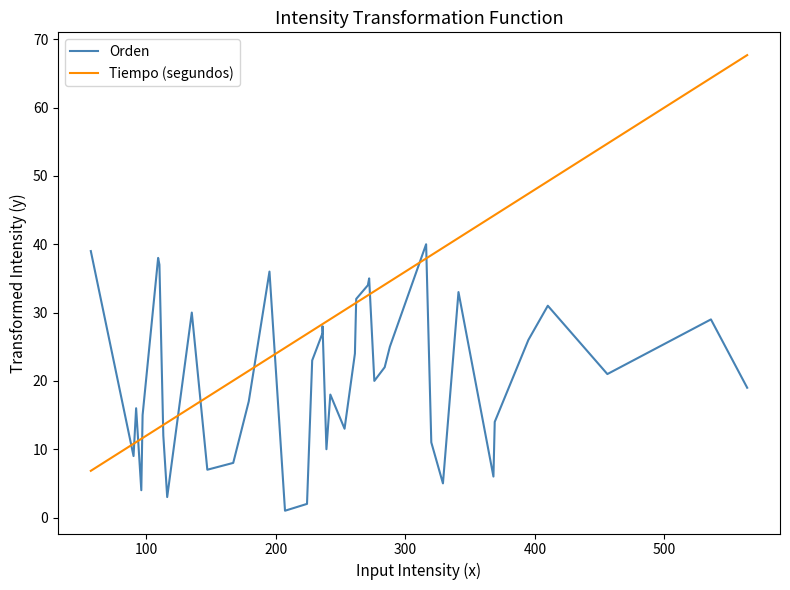

True or false: Tiempo (segundos) and Orden intersect in this chart.

True